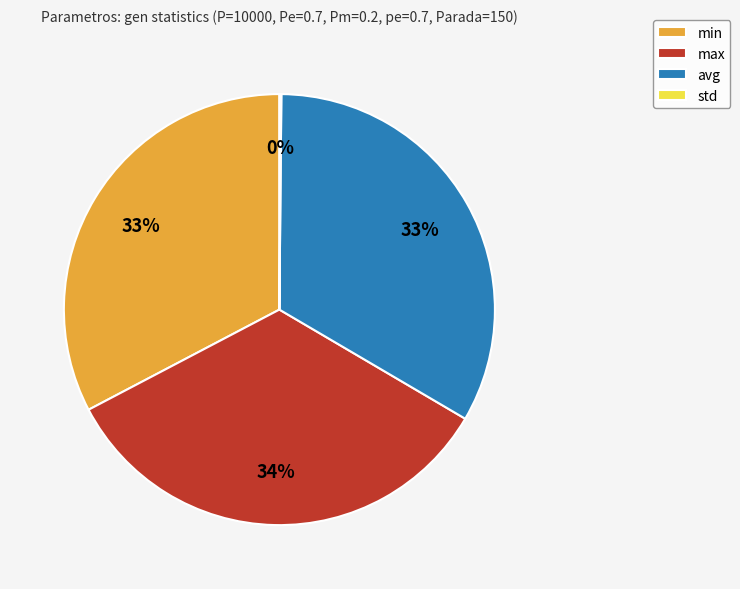

True or false: max accounts for 20% of the total.

False